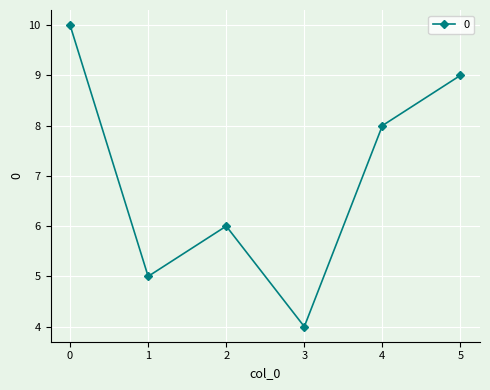

Reading left to right, list all the values displayed in this chart.

0=10	1=5	2=6	3=4	4=8	5=9